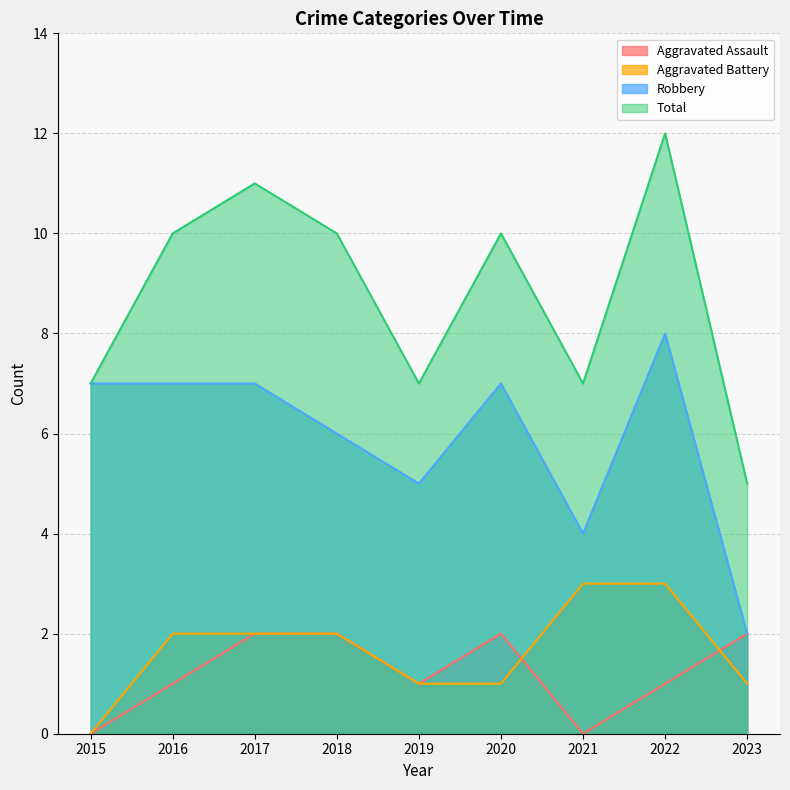

Which series has the widest spread of values?

Total